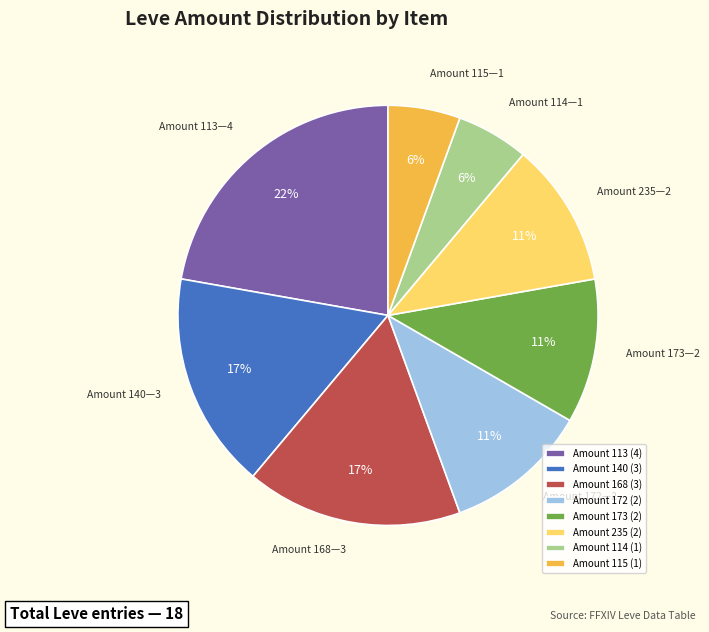

True or false: Amount 113 (4) accounts for 13% of the total.

False